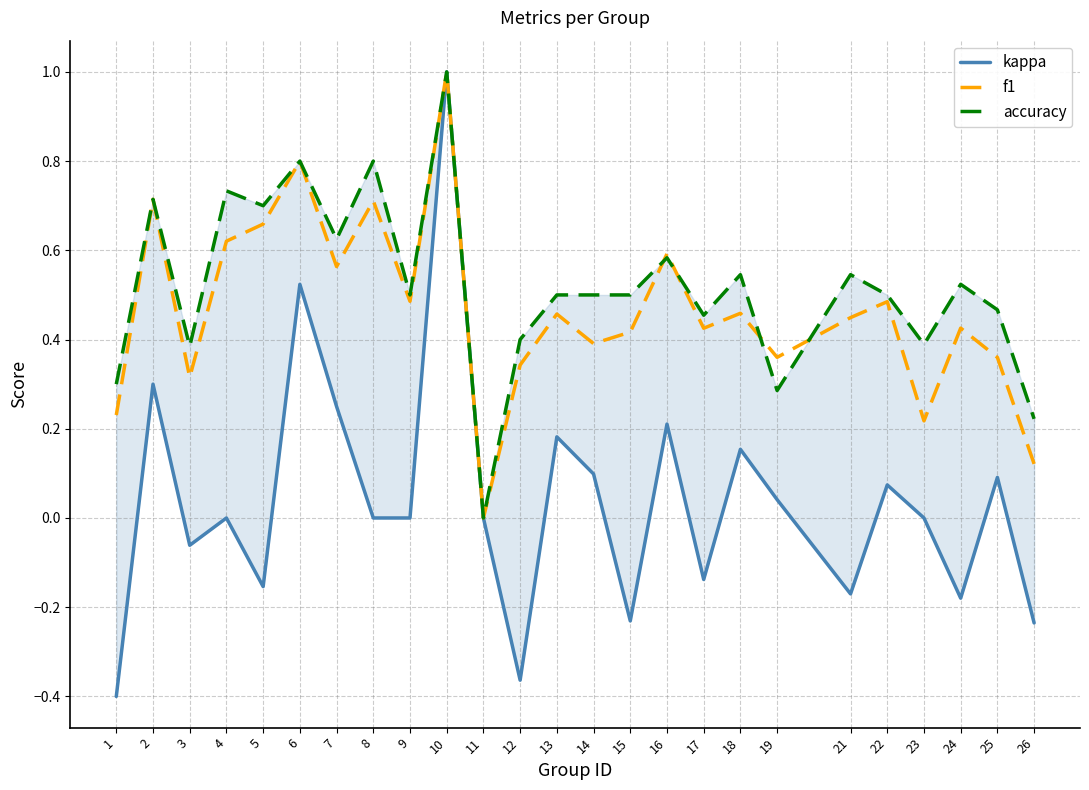

At which category is the sum across all series the highest?

10